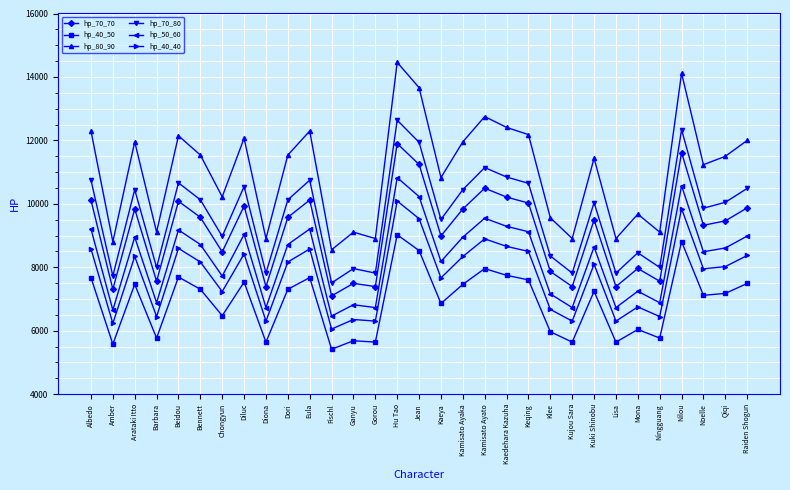

What is the maximum value shown in the chart?

14459